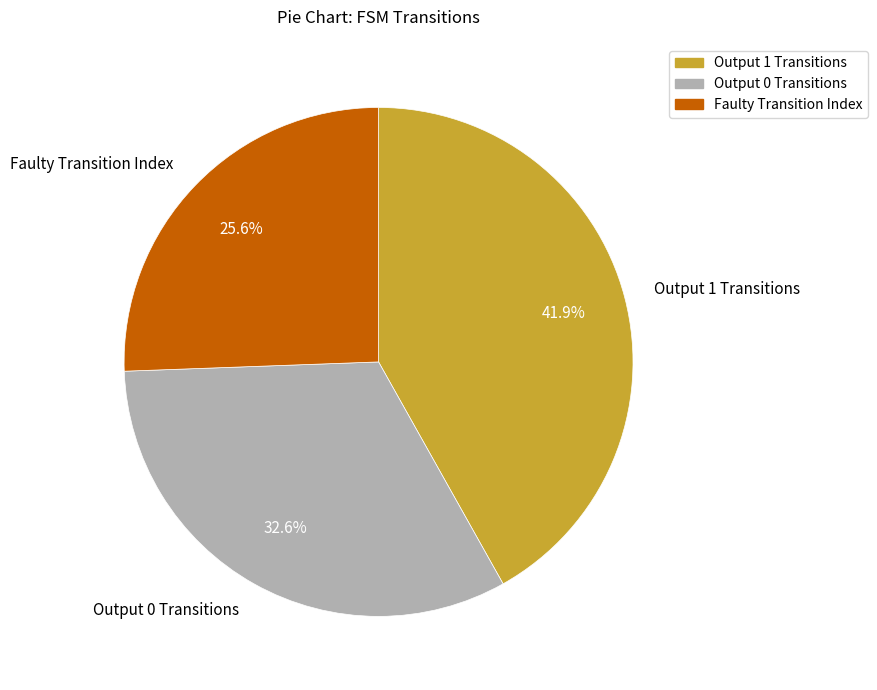

Between Output 1 Transitions and Faulty Transition Index, which is larger?

Output 1 Transitions